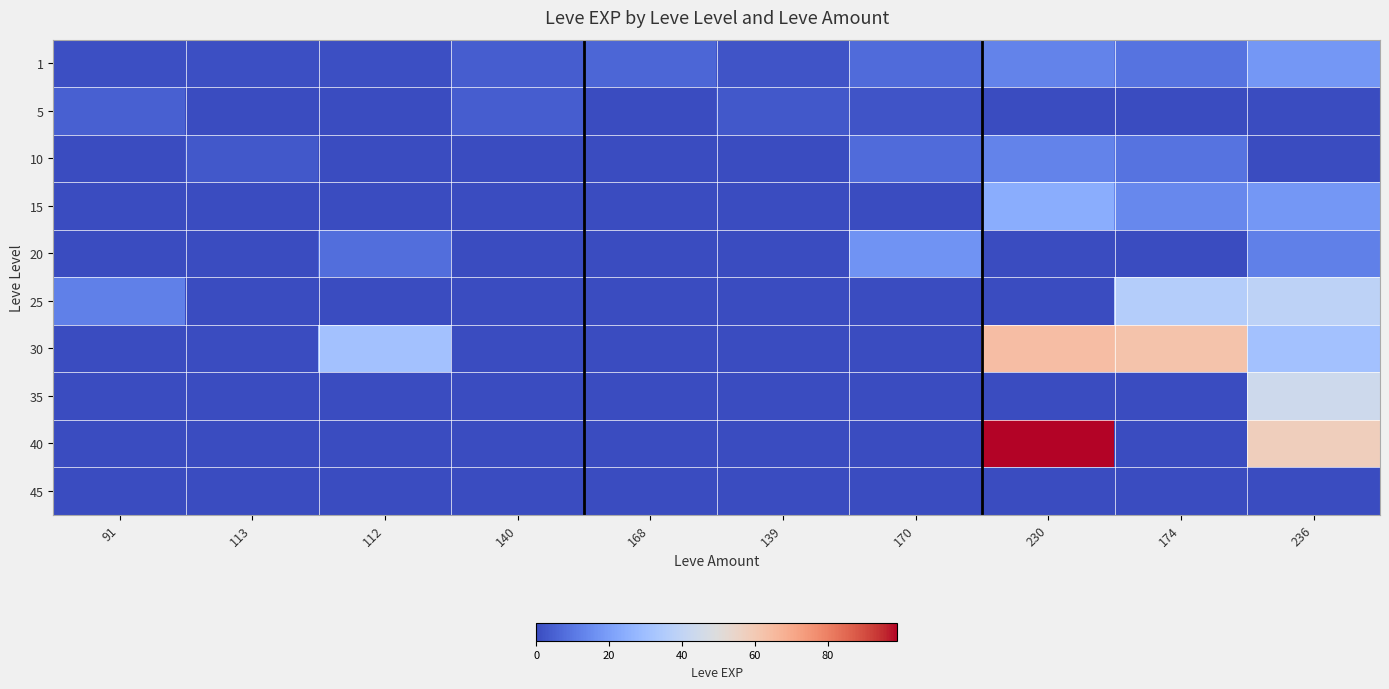

At 140, list the series in order from largest to smallest.

1, 5, 10, 15, 20, 25, 30, 35, 40, 45